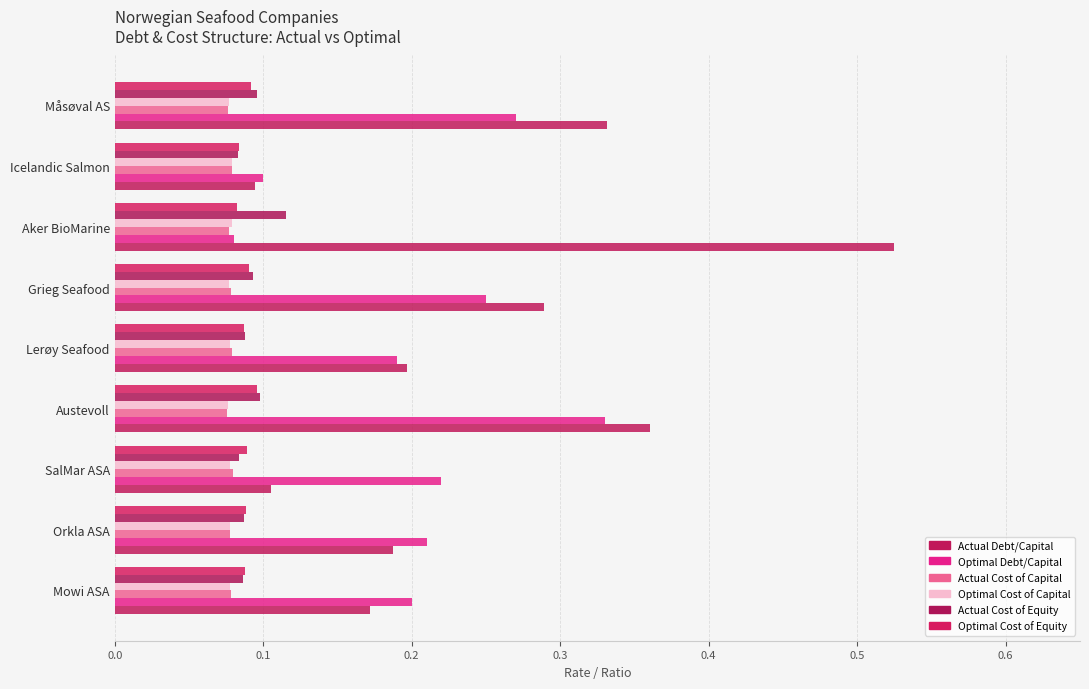

How many distinct data groups are displayed?

6